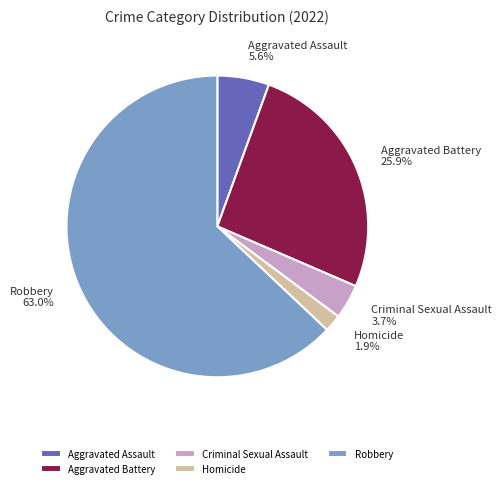

How many slices are in this pie chart?

5